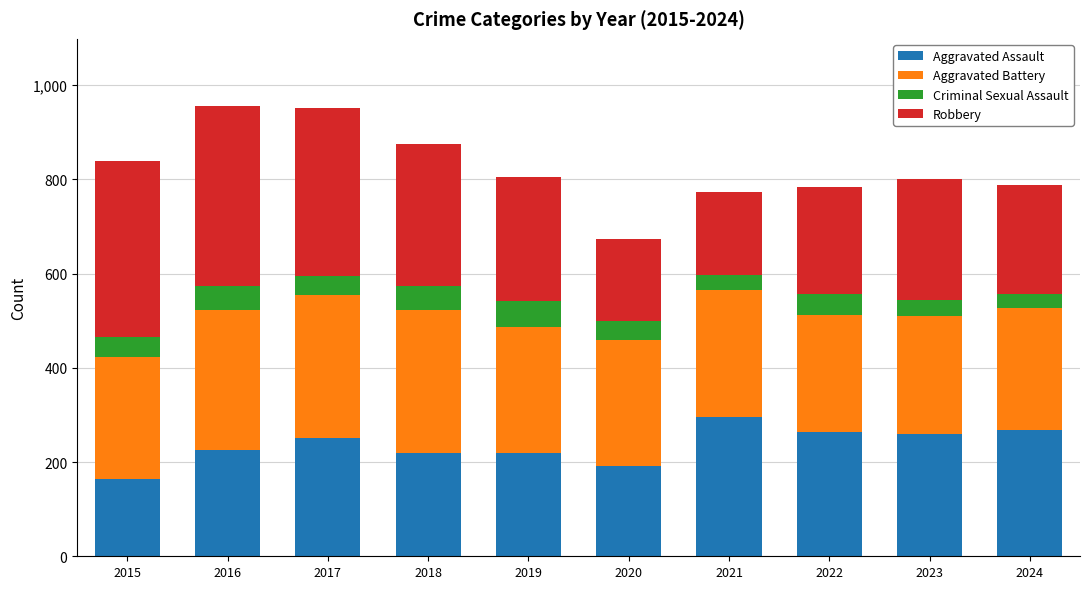

What is the difference between the maximum and minimum values in the Aggravated Assault series?

131